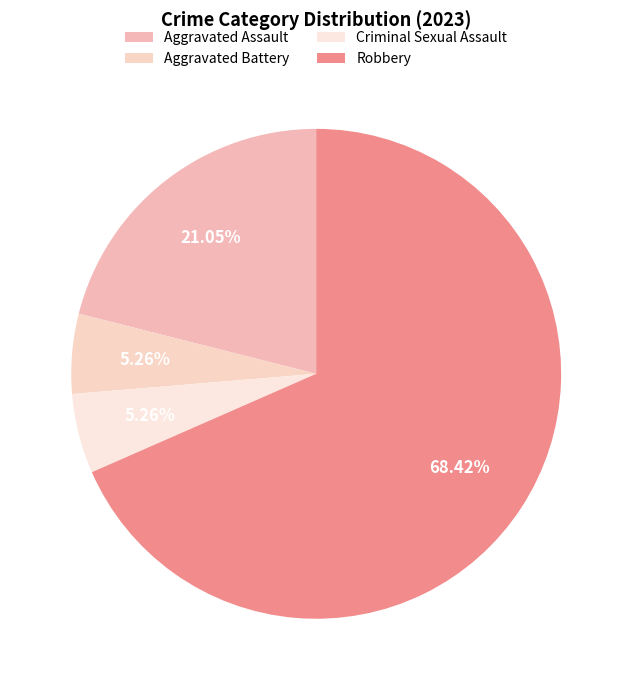

To the nearest percent, what portion does Aggravated Assault represent?

21%